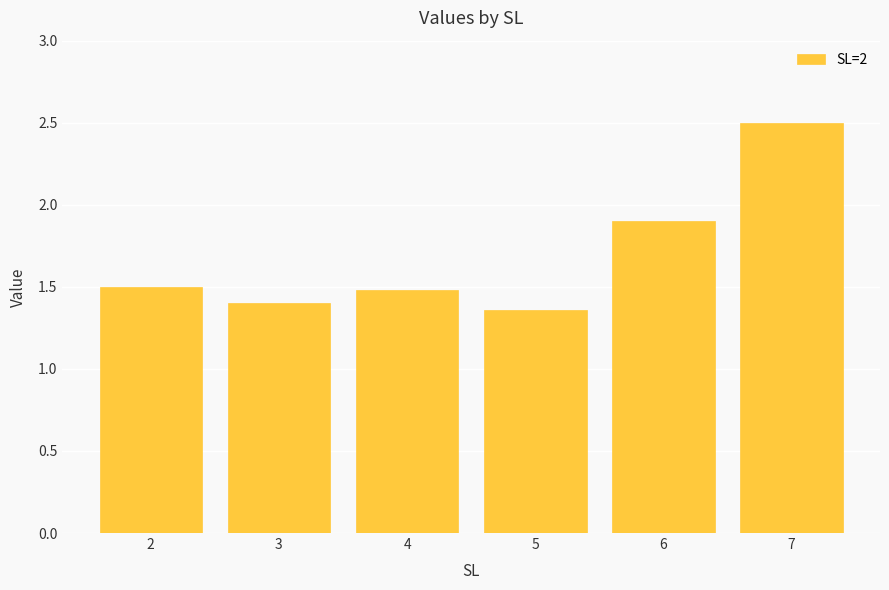

Which has a higher value, 2 or 5?

2